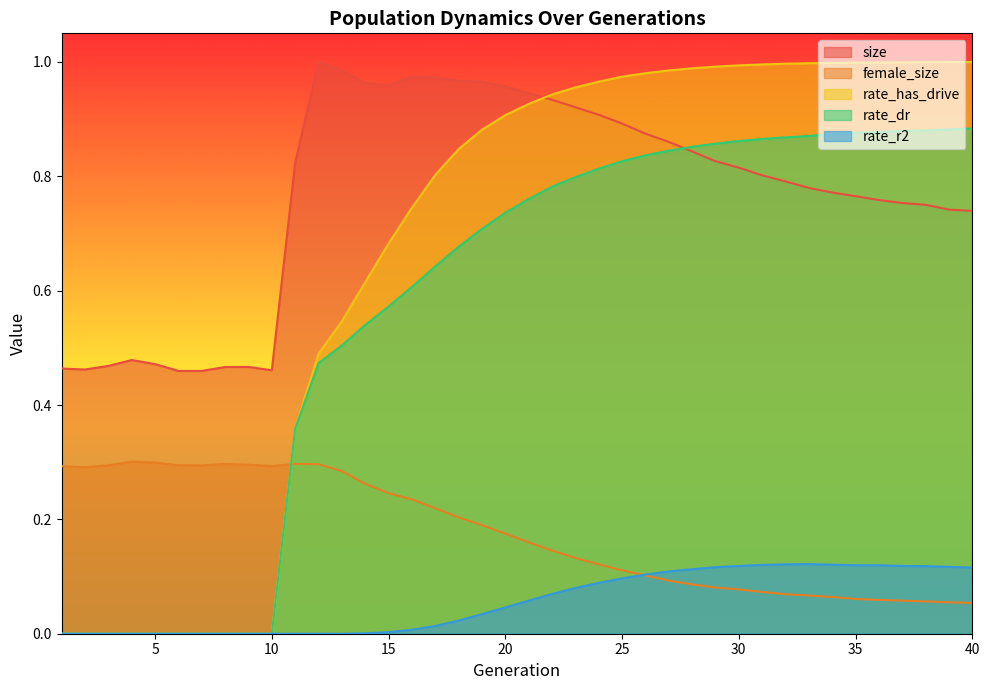

True or false: rate_has_drive has a value of -0.6 at 4.

False